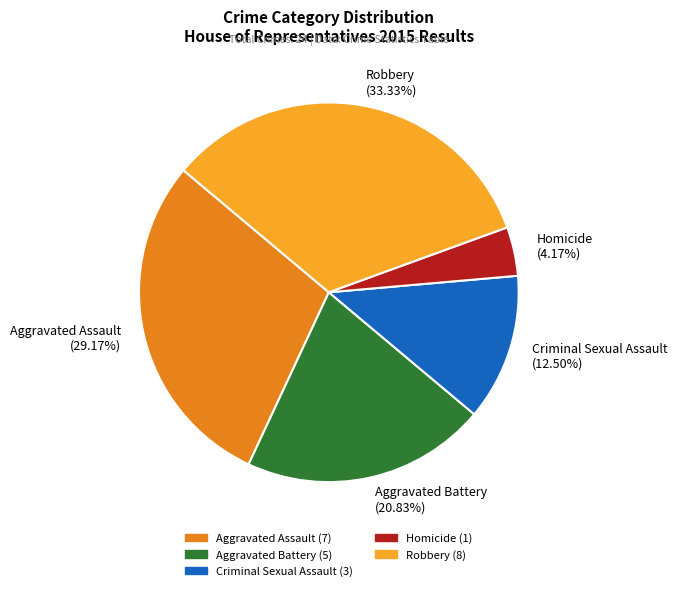

To the nearest percent, what is the difference between the largest and smallest slice percentages?

29%